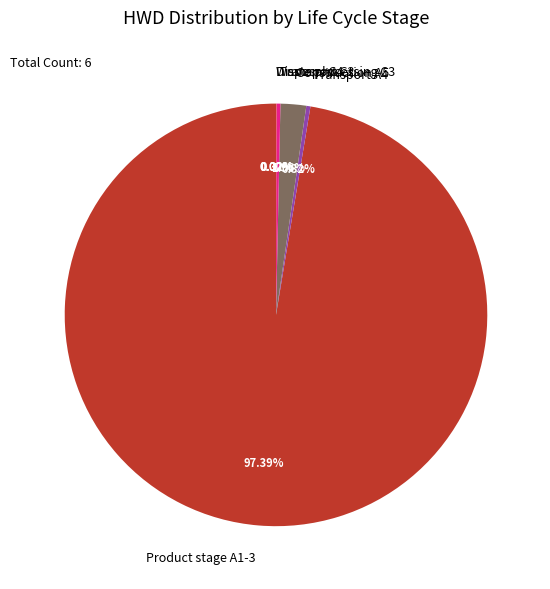

Is there any slice that represents more than half of the pie?

Yes